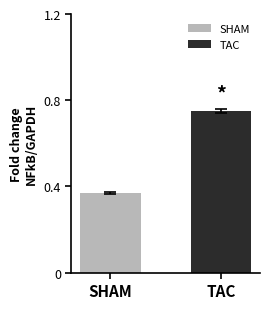

Is it true that the value at TAC is 0.2?

False